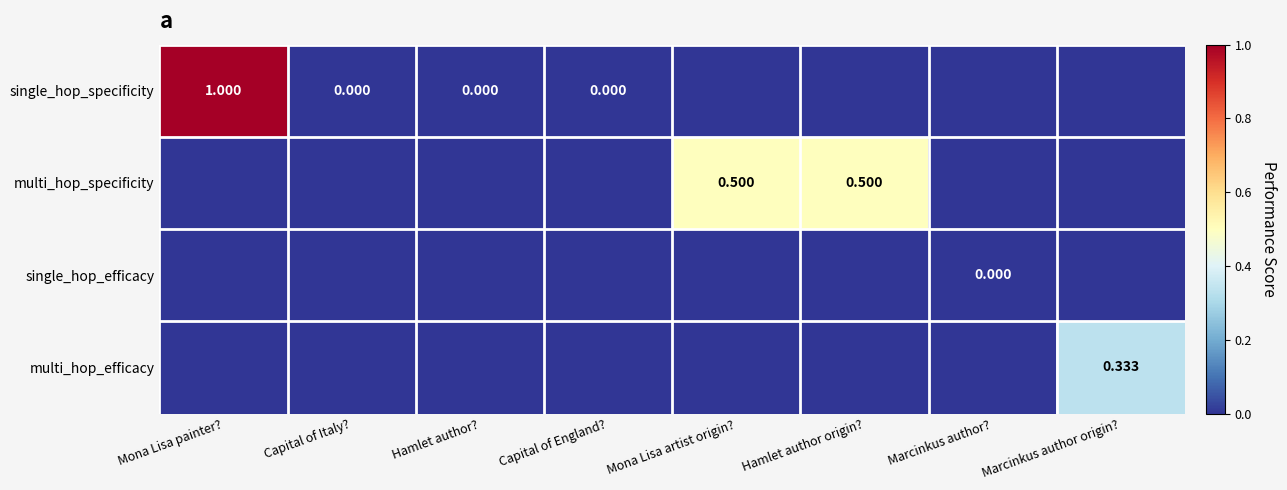

Between Capital of England? and Mona Lisa painter?, which is larger?

Mona Lisa painter?